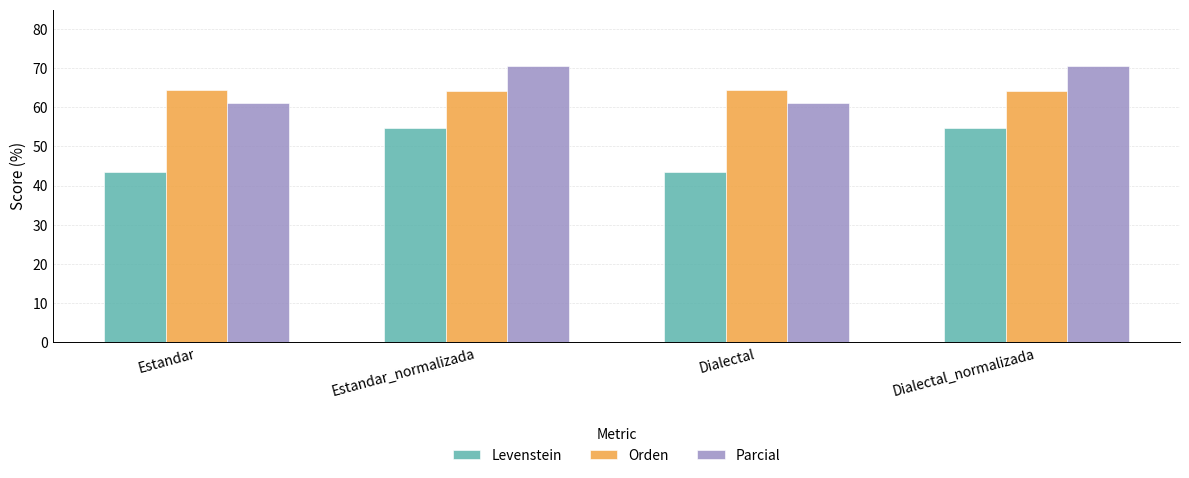

Between Dialectal and Dialectal_normalizada, which series saw the biggest shift?

Levenstein